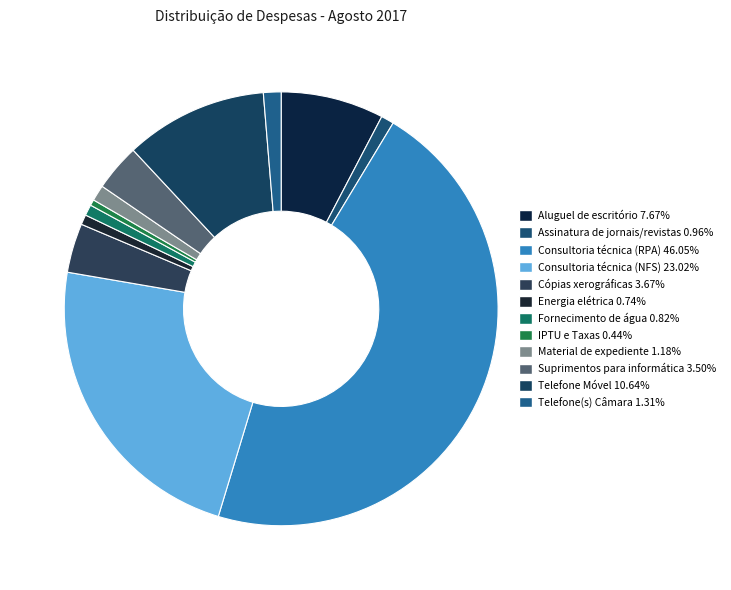

What percentage do Consultoria técnica (NFS) and Telefone Móvel together represent?

33.7%